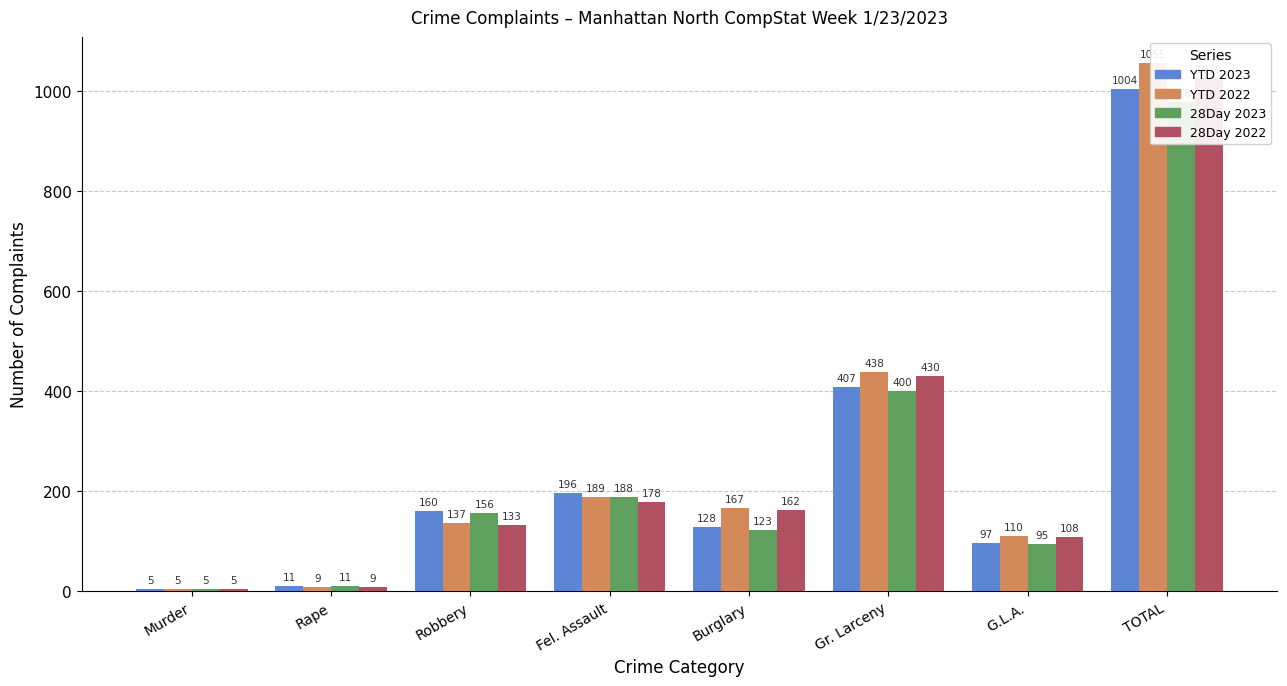

What is the total value across all series at G.L.A.?

410